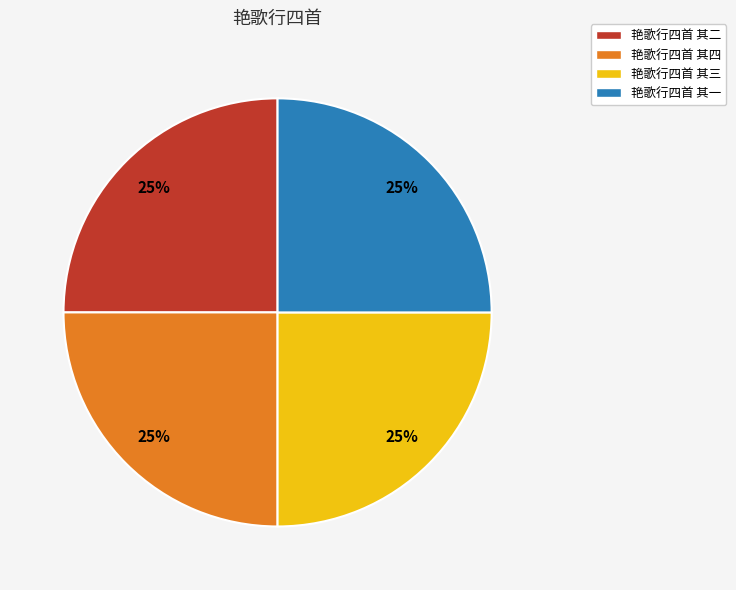

Is it true that 艳歌行四首 其四 is 25% of the pie?

True